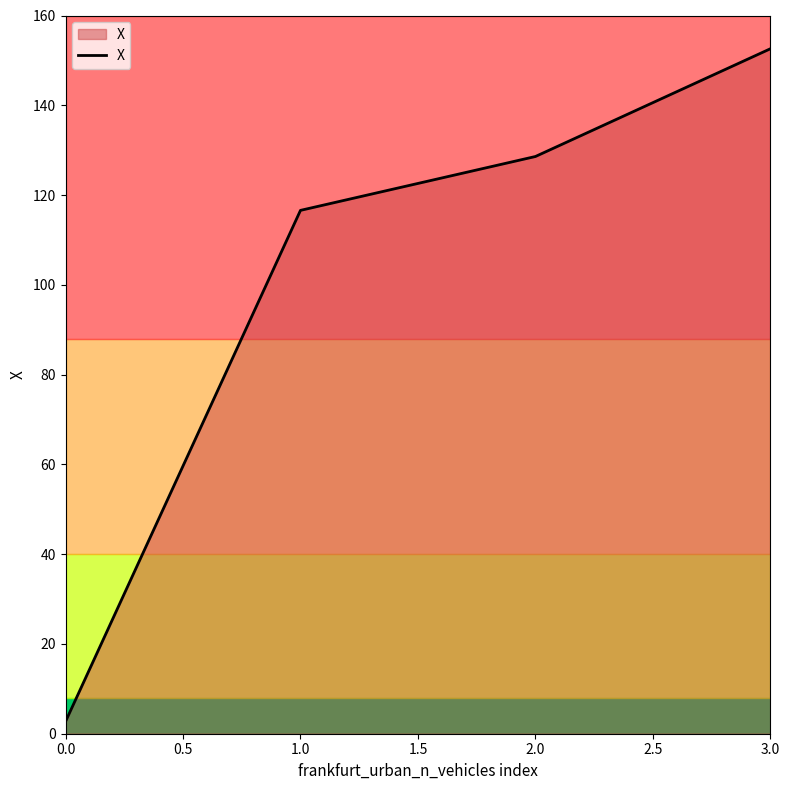

What is the change in value from 1.0 to 3.0?

+36.0